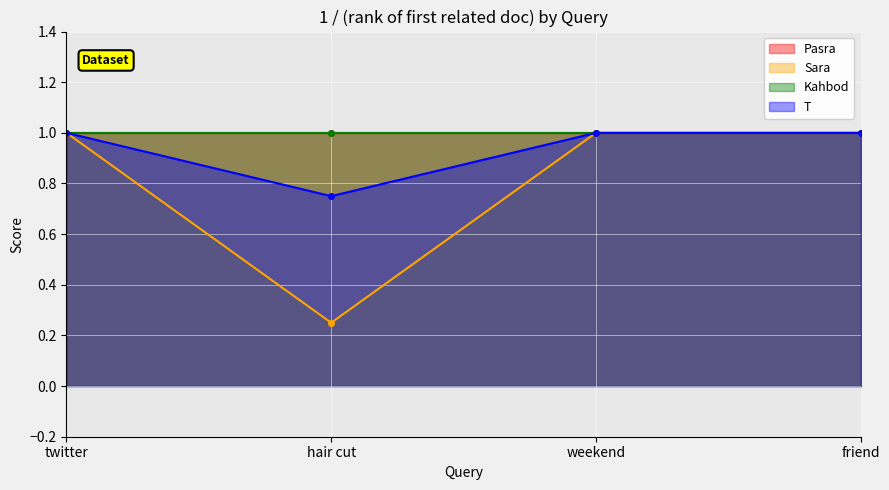

The value of T at hair cut is 0.3. True or false?

False